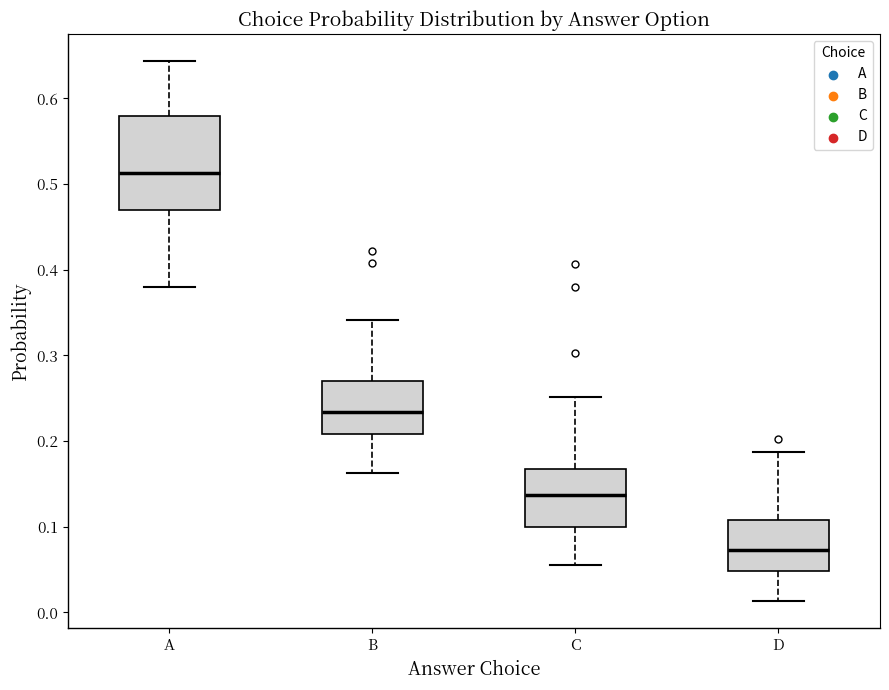

Which box's median line is the lowest?

D